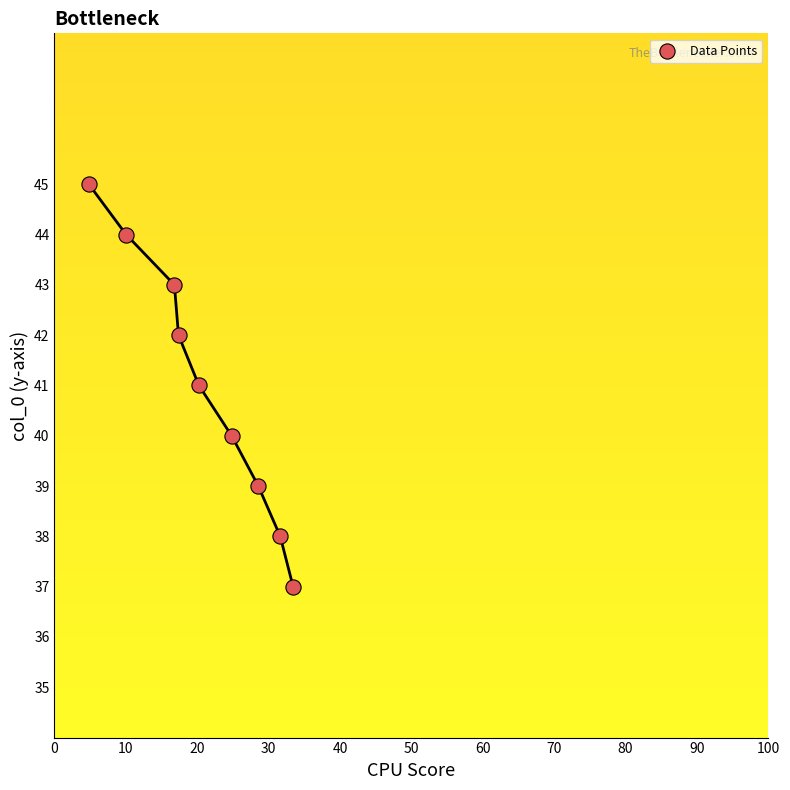

What is the average Y value?

41